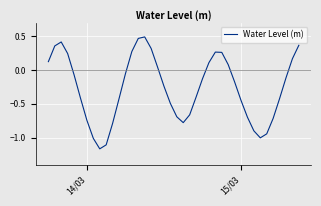

What is the difference between the maximum and minimum values?

1.7